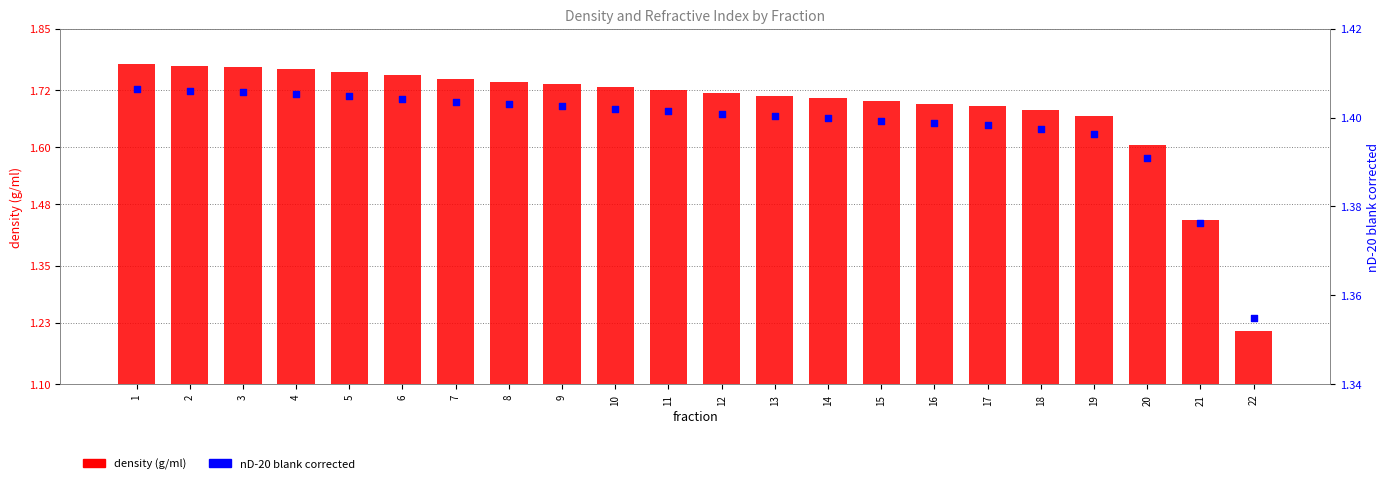

What is the total value across all series at 16?

3.1